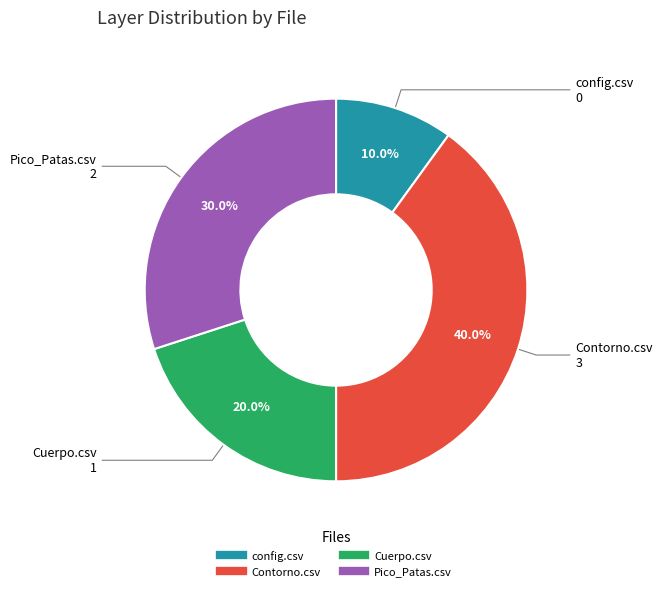

What is the largest slice in the pie chart?

Contorno.csv